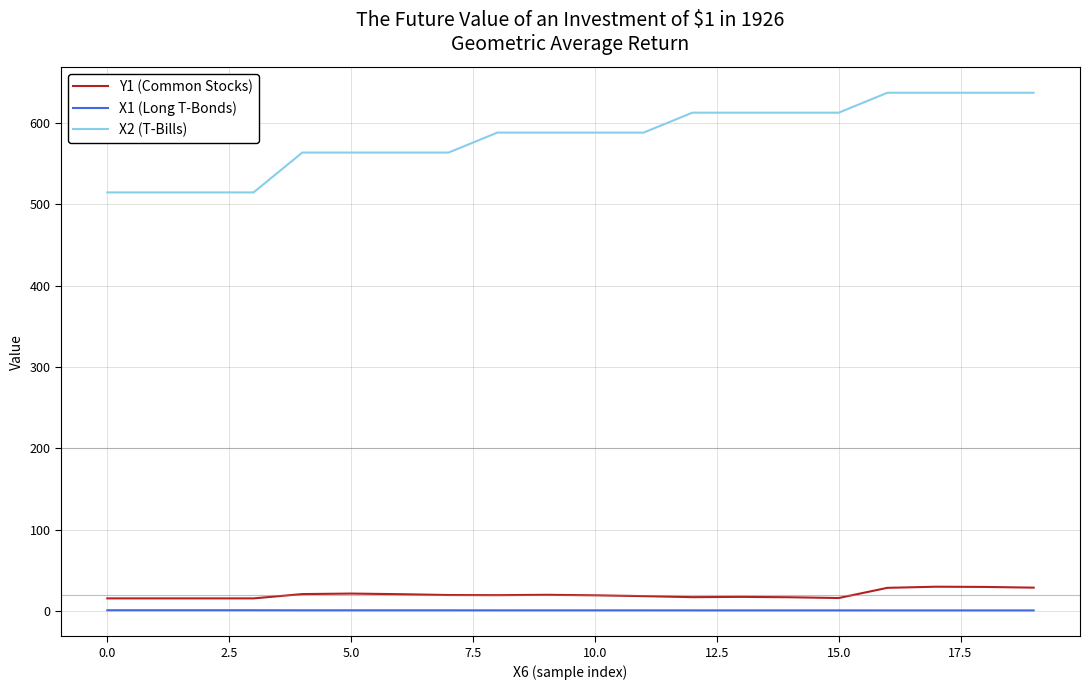

What is the greatest value displayed?

637.0